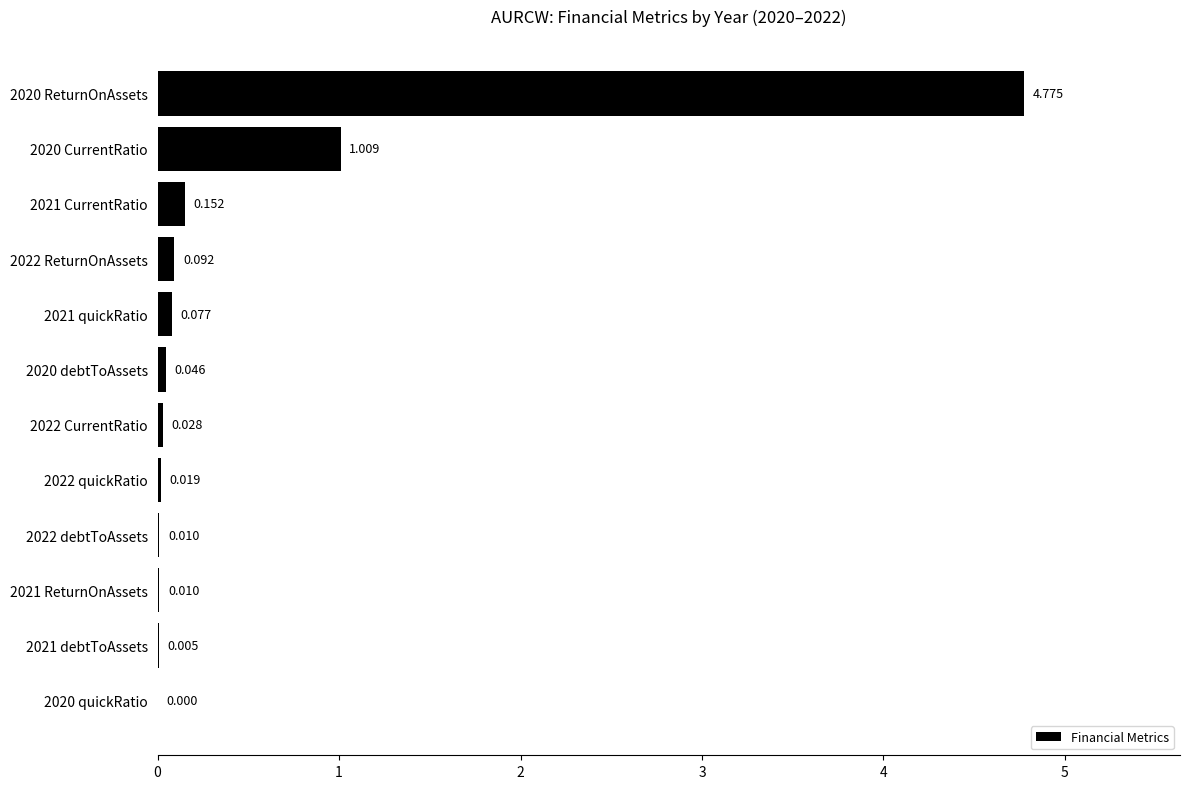

How many series are shown in this chart?

1